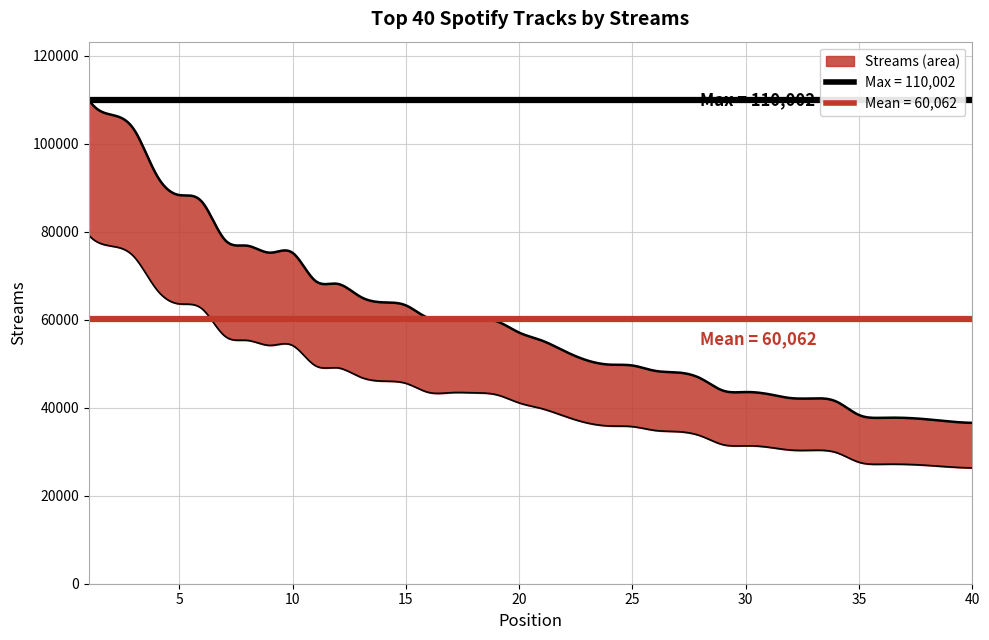

What is the average value?

60062